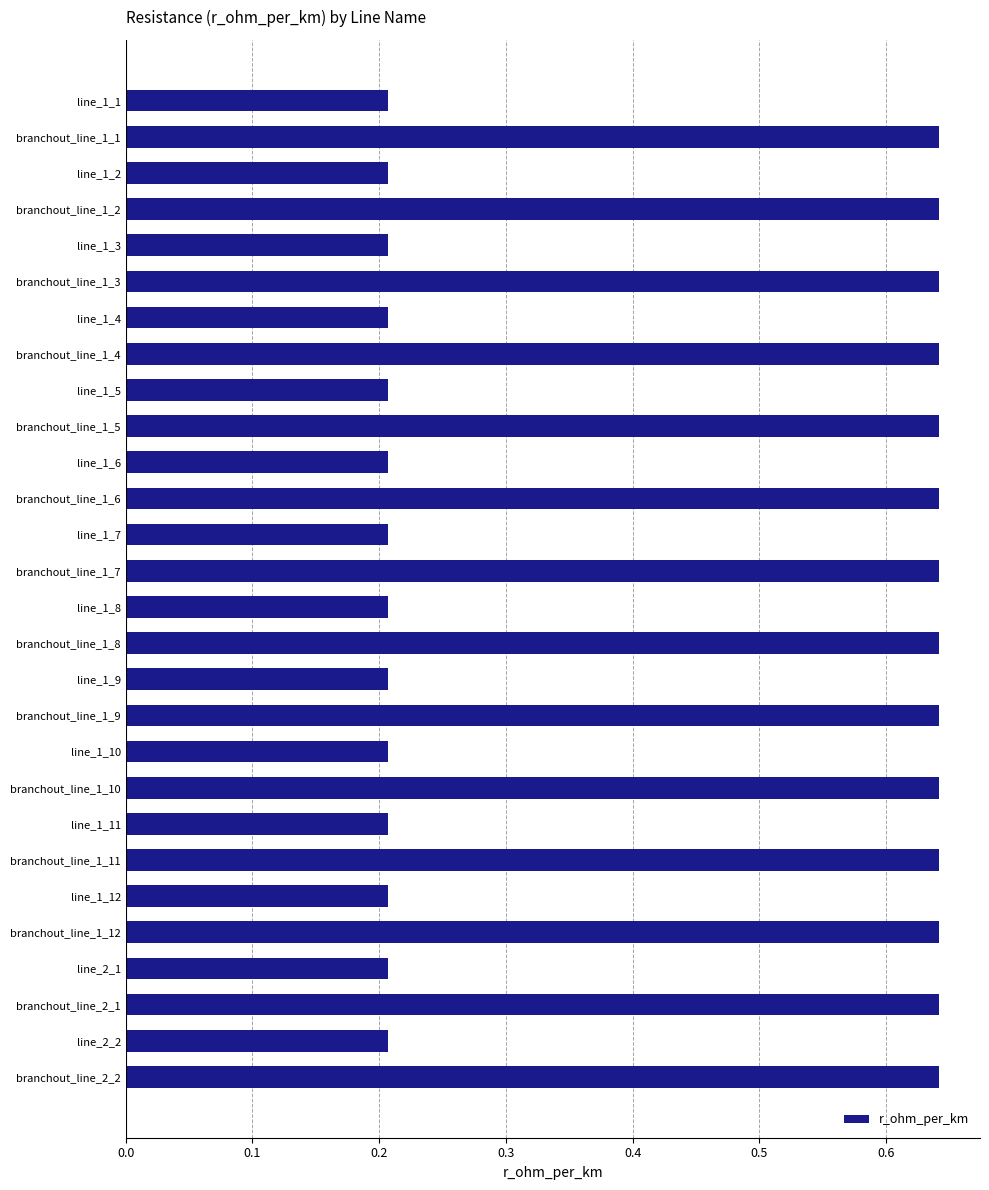

What is the value of the 27th bar from the top?

0.2